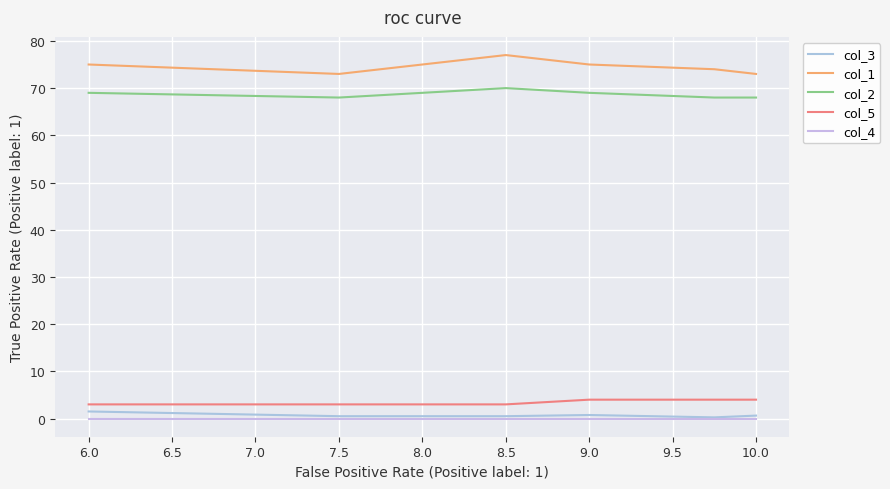

Which series has the largest total across all categories?

col_1